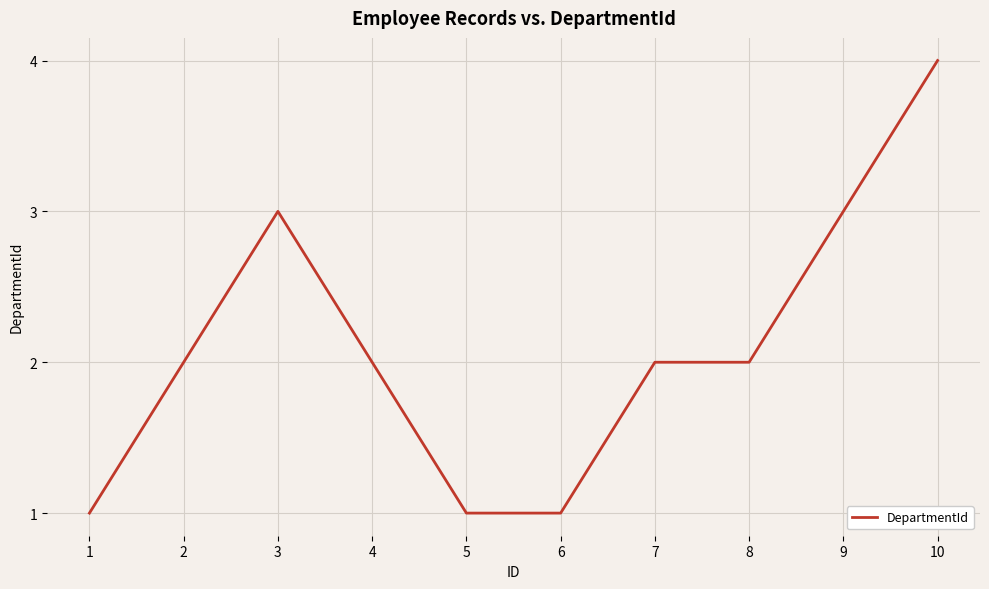

What is the minimum value shown in the chart?

1